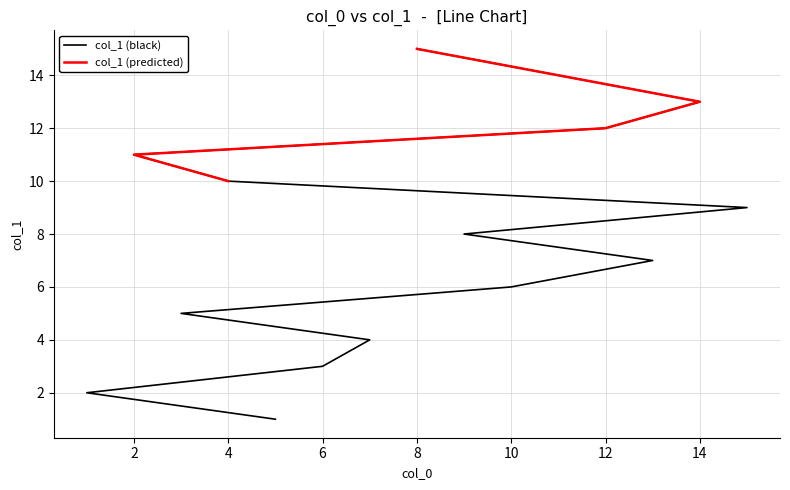

How many categories are shown in the chart?

15